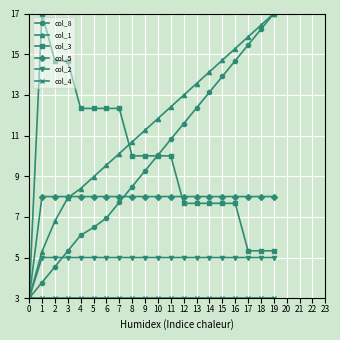

What is the greatest value displayed?

17.0